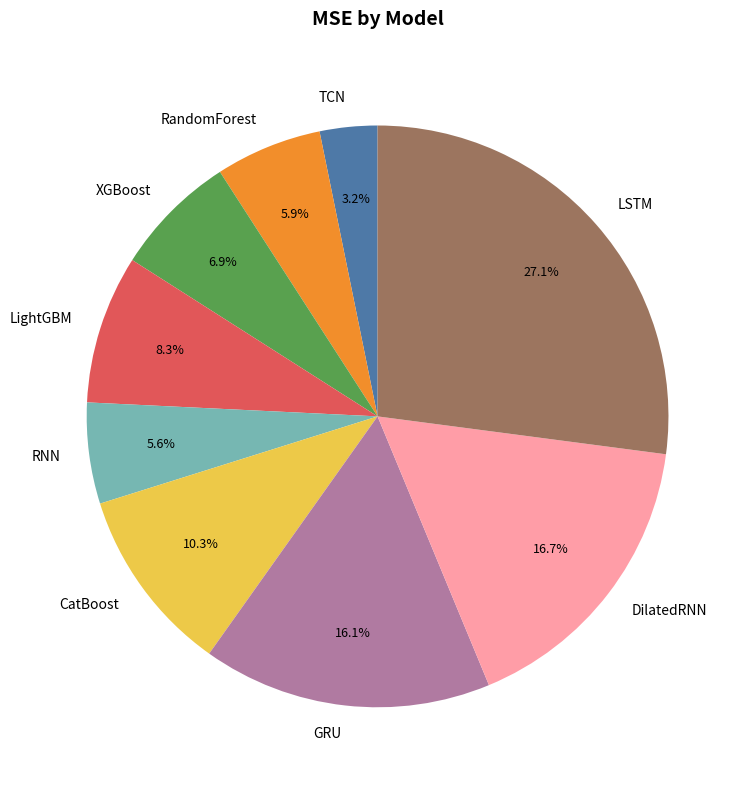

What portion of the pie excludes RandomForest?

94.1%